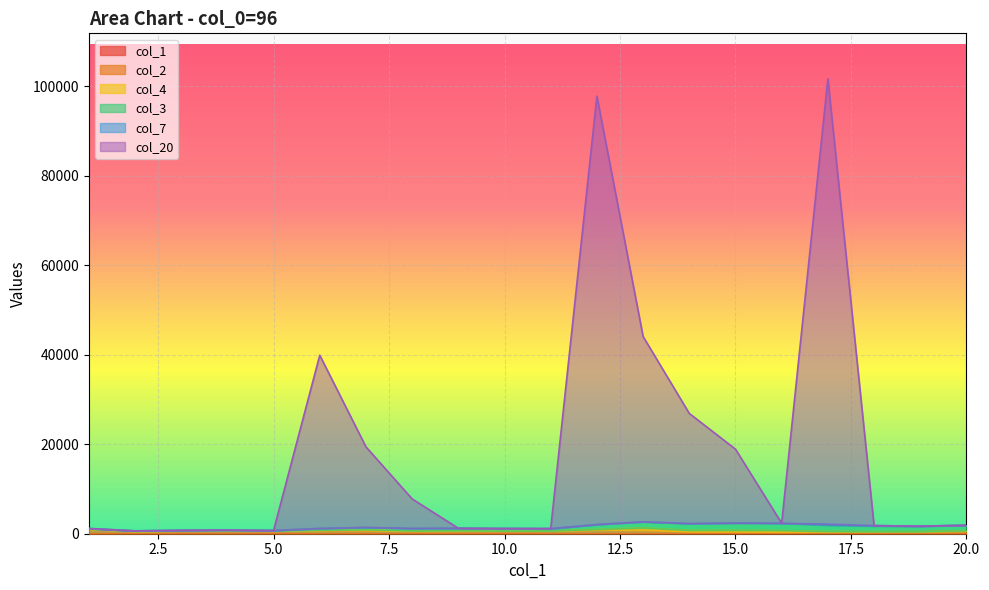

How many interior local valleys does the col_2 series have?

5